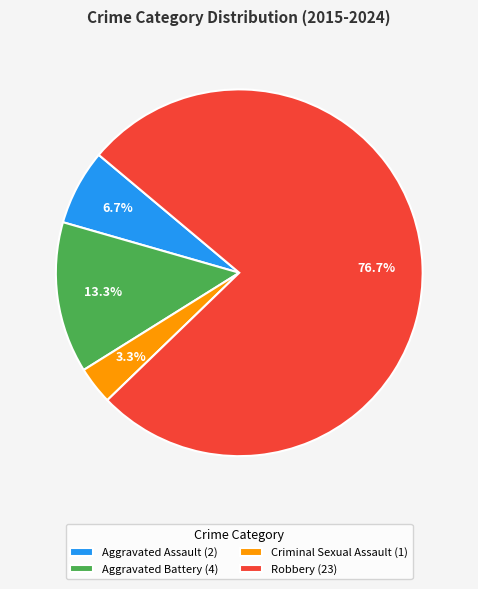

What is the largest slice in the pie chart?

Robbery